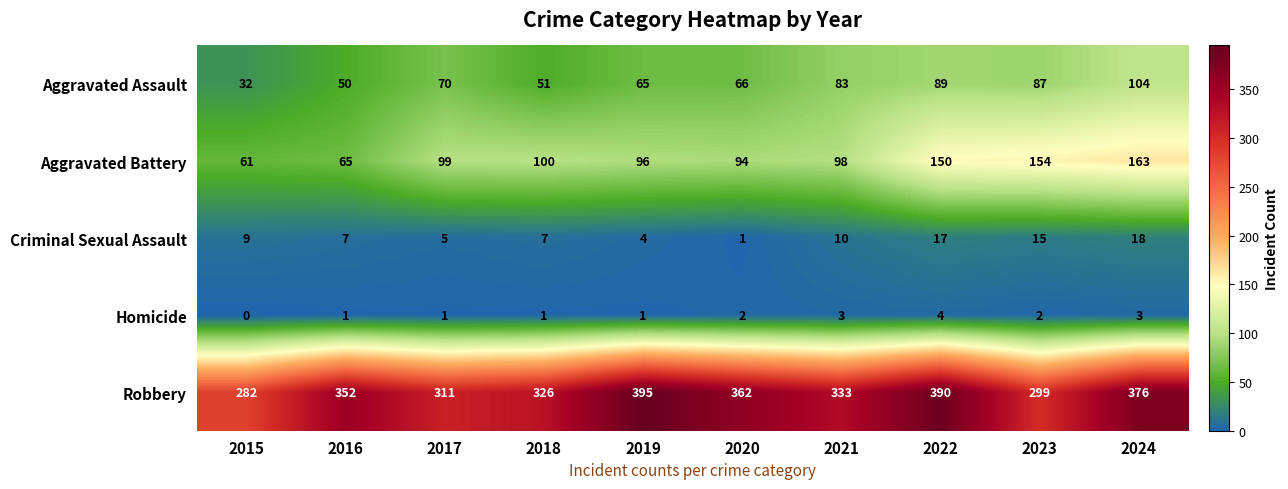

True or false: Homicide has a value of 0 at 2015.

True